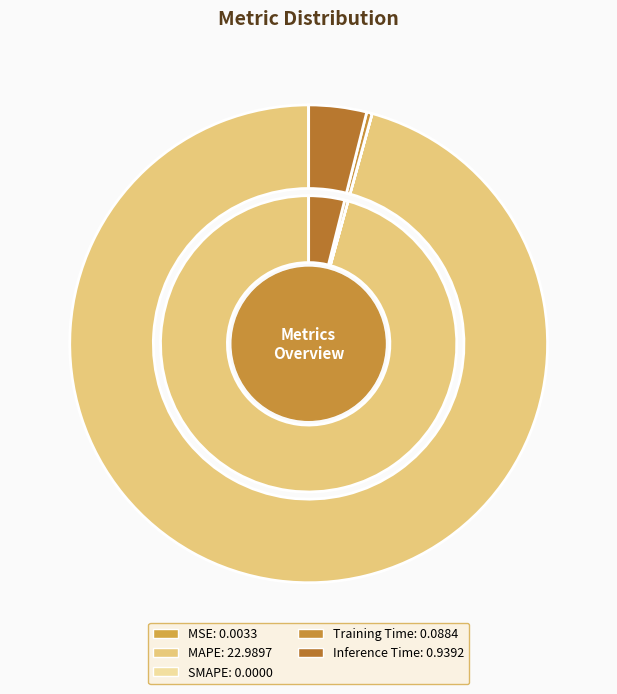

What percentage is the Inference Time slice, to the nearest percent?

4%